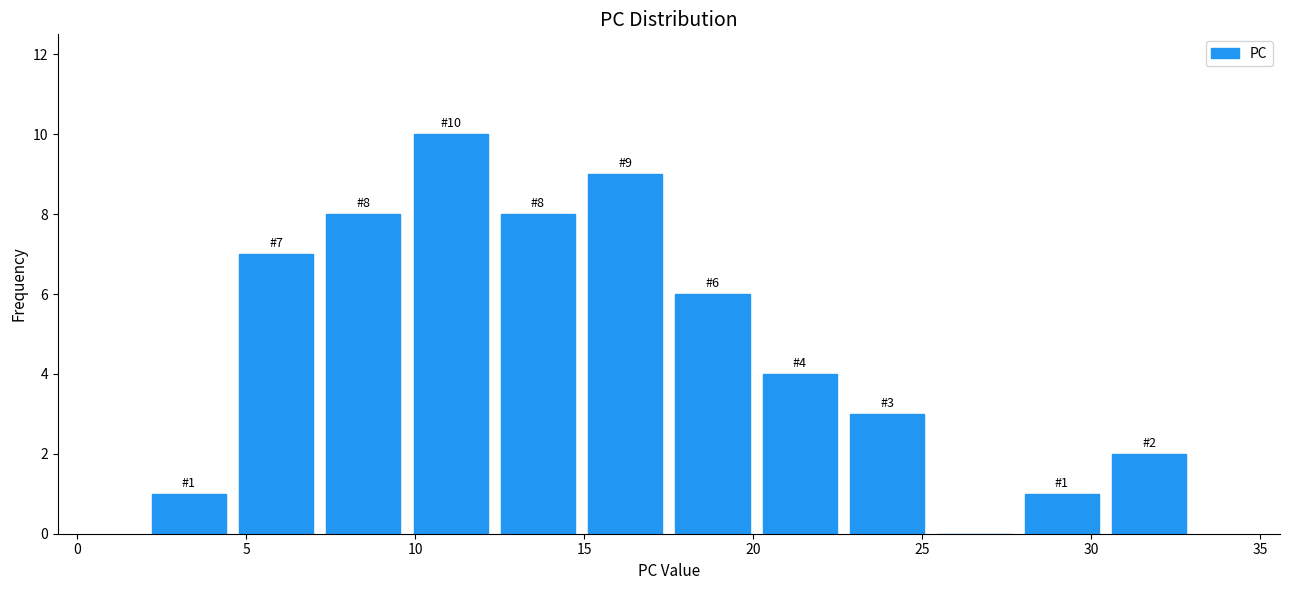

Which range on the x-axis has the tallest bar?

10.0 to 12.5